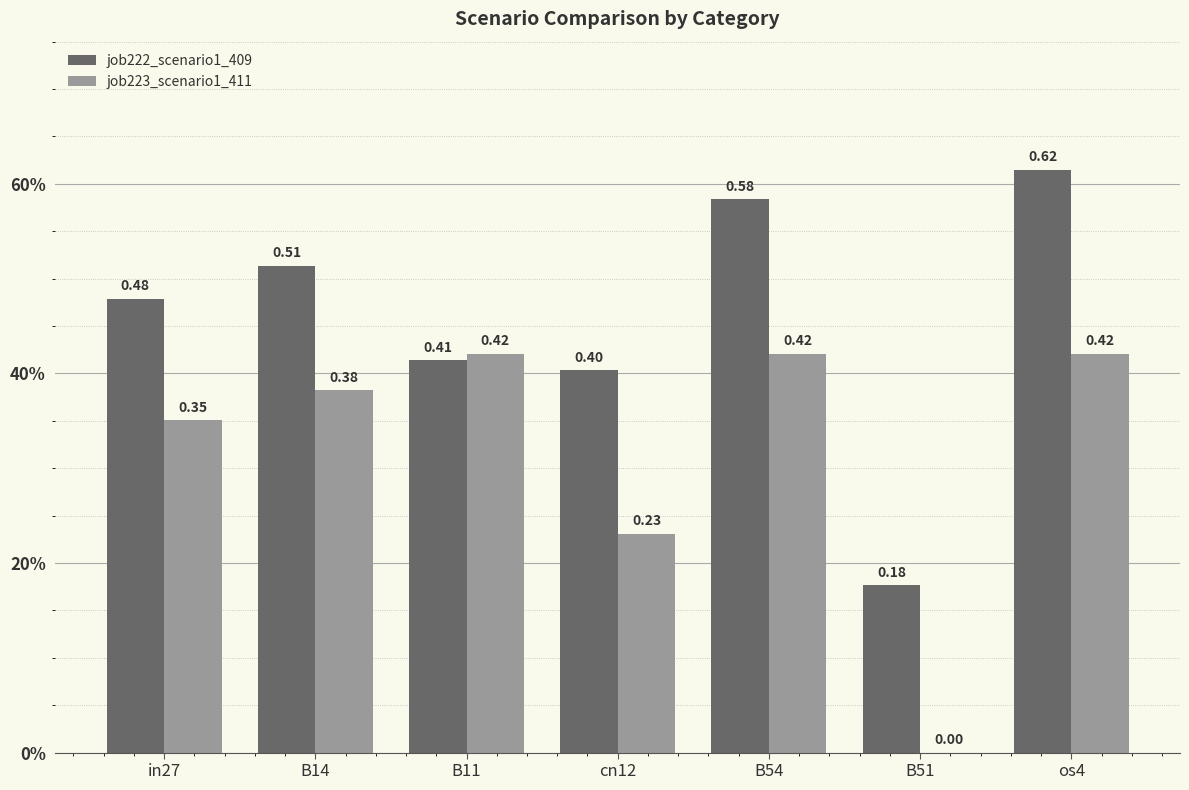

Reading right to left, extract all data points from this chart.

job222_scenario1_409: os4=0.6	B51=0.2	B54=0.6	cn12=0.4	B11=0.4	B14=0.5	in27=0.5
job223_scenario1_411: os4=0.4	B51=0.0	B54=0.4	cn12=0.2	B11=0.4	B14=0.4	in27=0.4